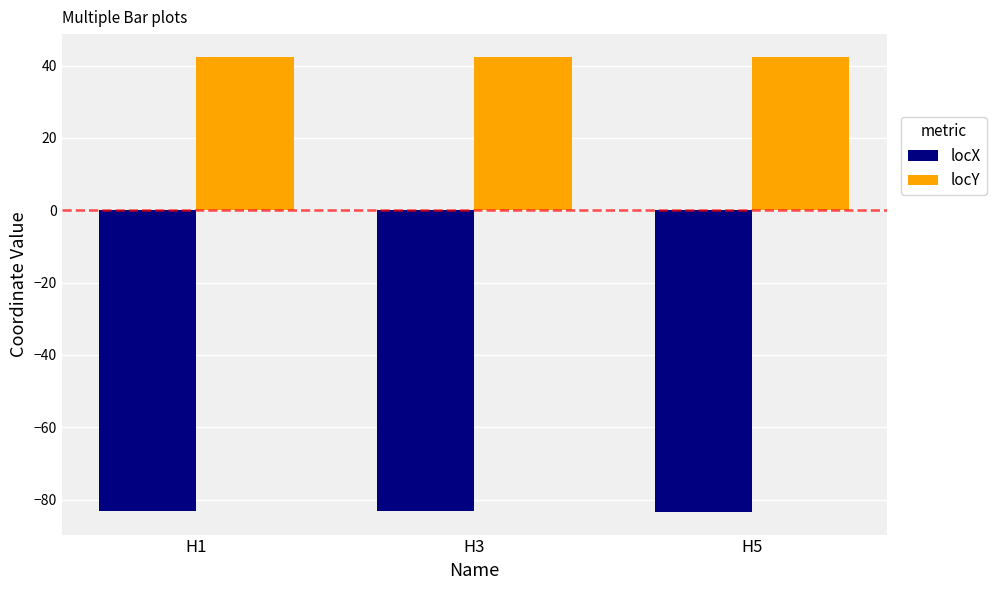

What is the maximum value for locX?

-83.1